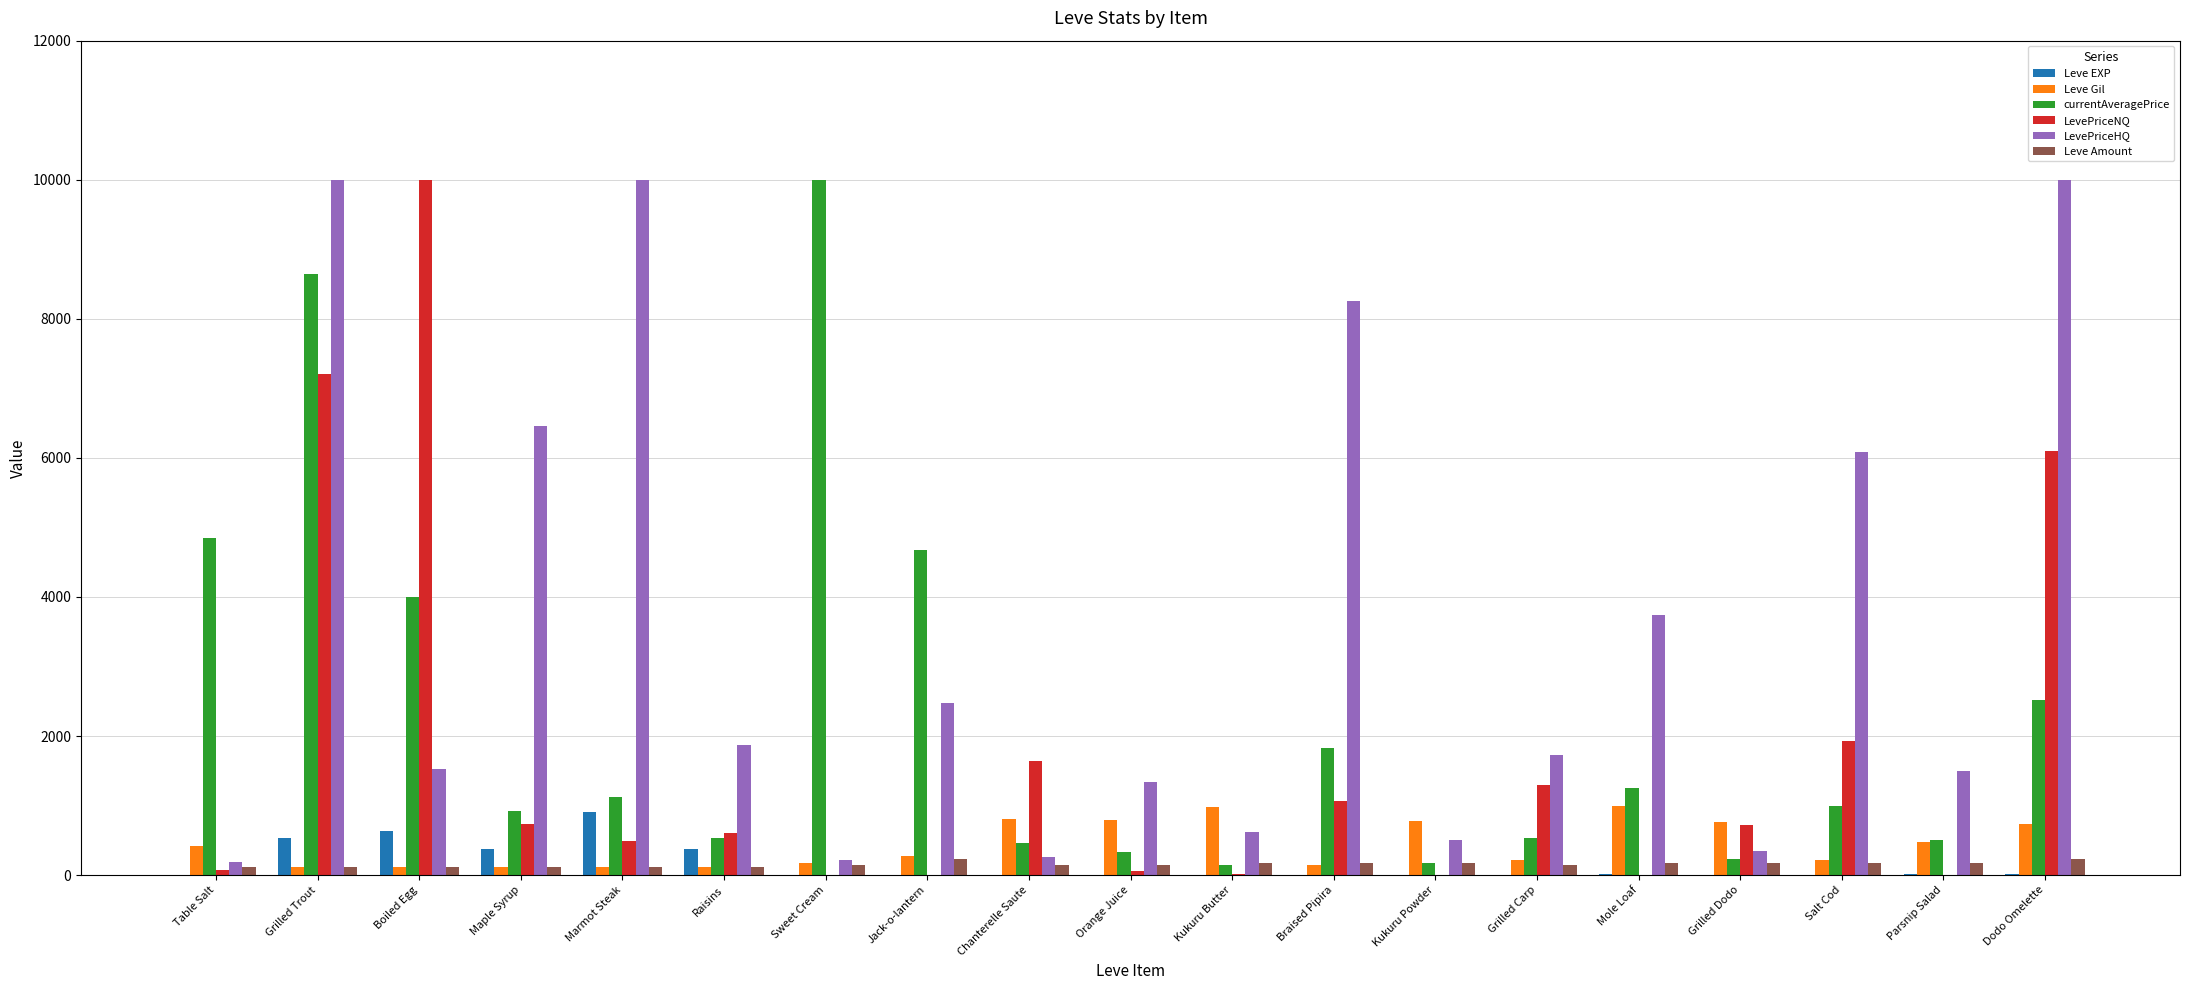

Is the value of LevePriceNQ at Chanterelle Saute greater than the value of Leve EXP at Table Salt?

Yes